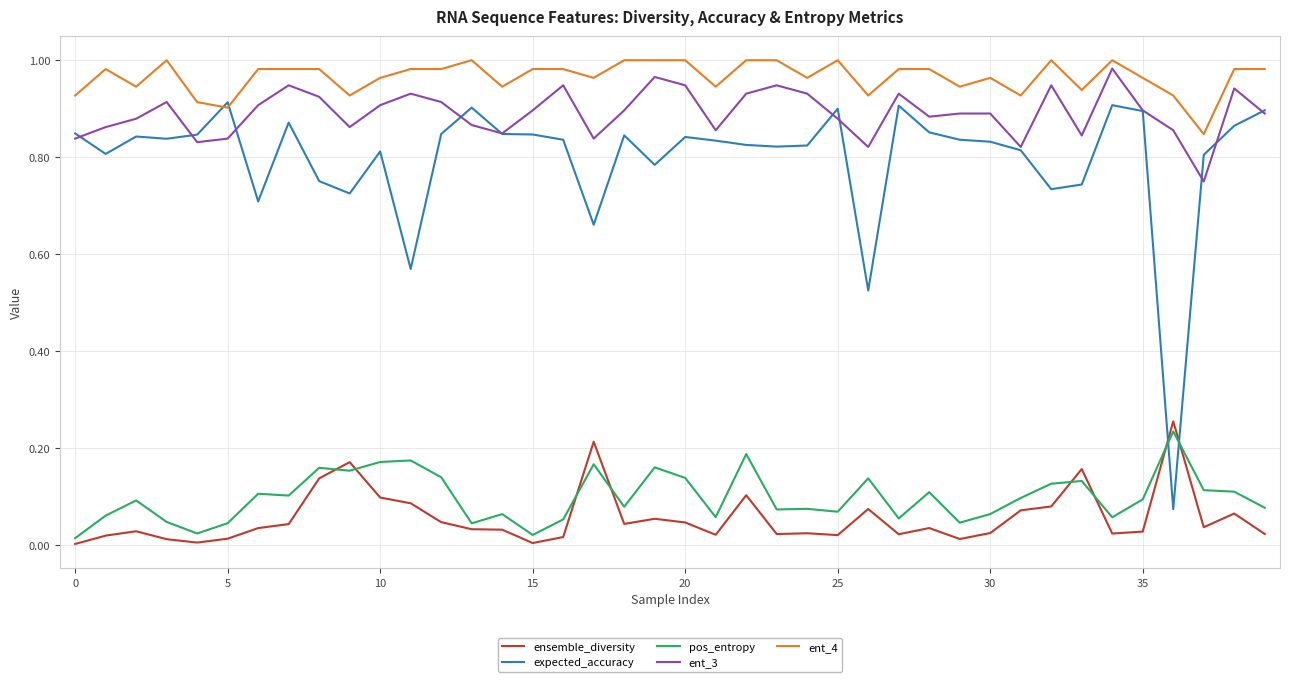

How many times do ensemble_diversity and expected_accuracy cross each other?

2